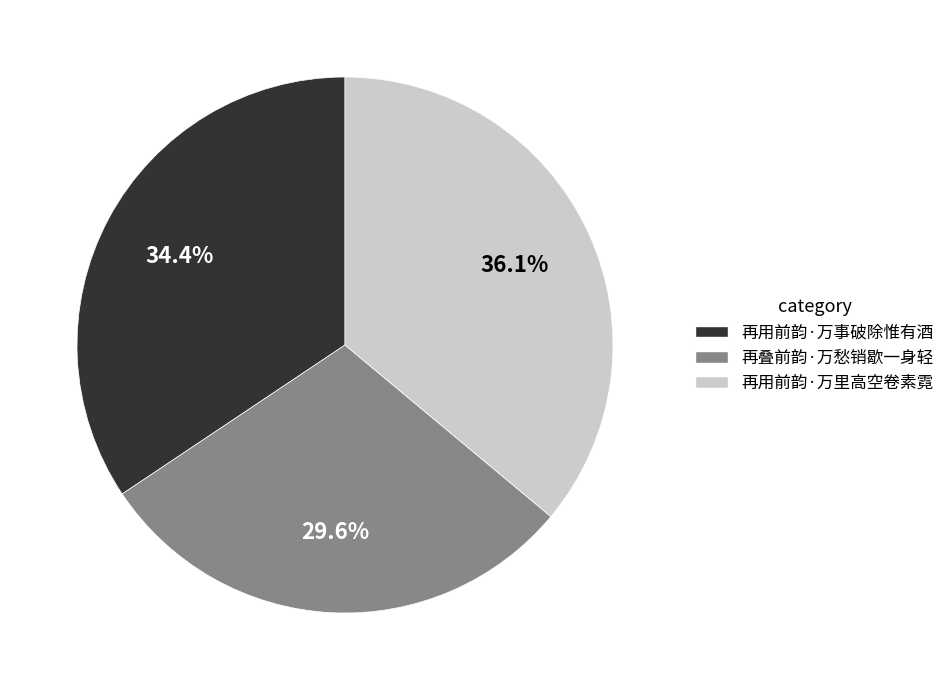

Between 再用前韵·万事破除惟有酒 and 再叠前韵·万愁销歇一身轻, which is larger?

再用前韵·万事破除惟有酒